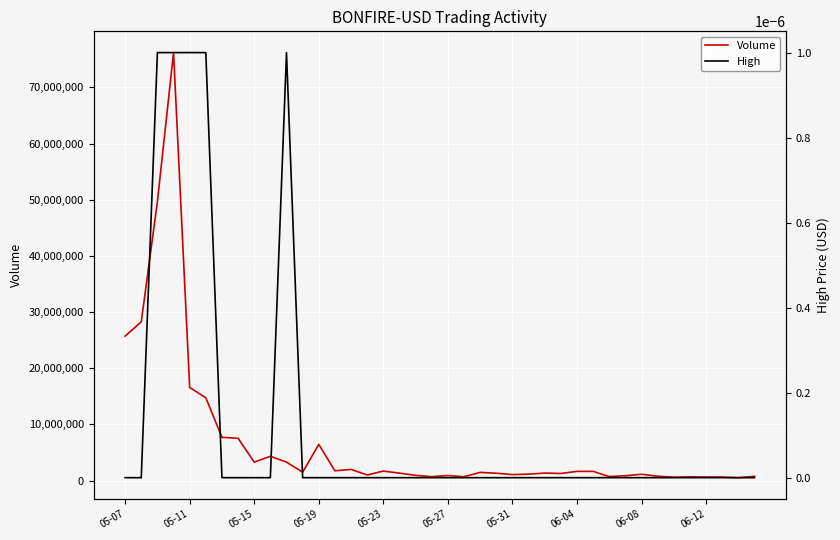

Is it true that Volume equals 10019687.8 at 06-04?

False